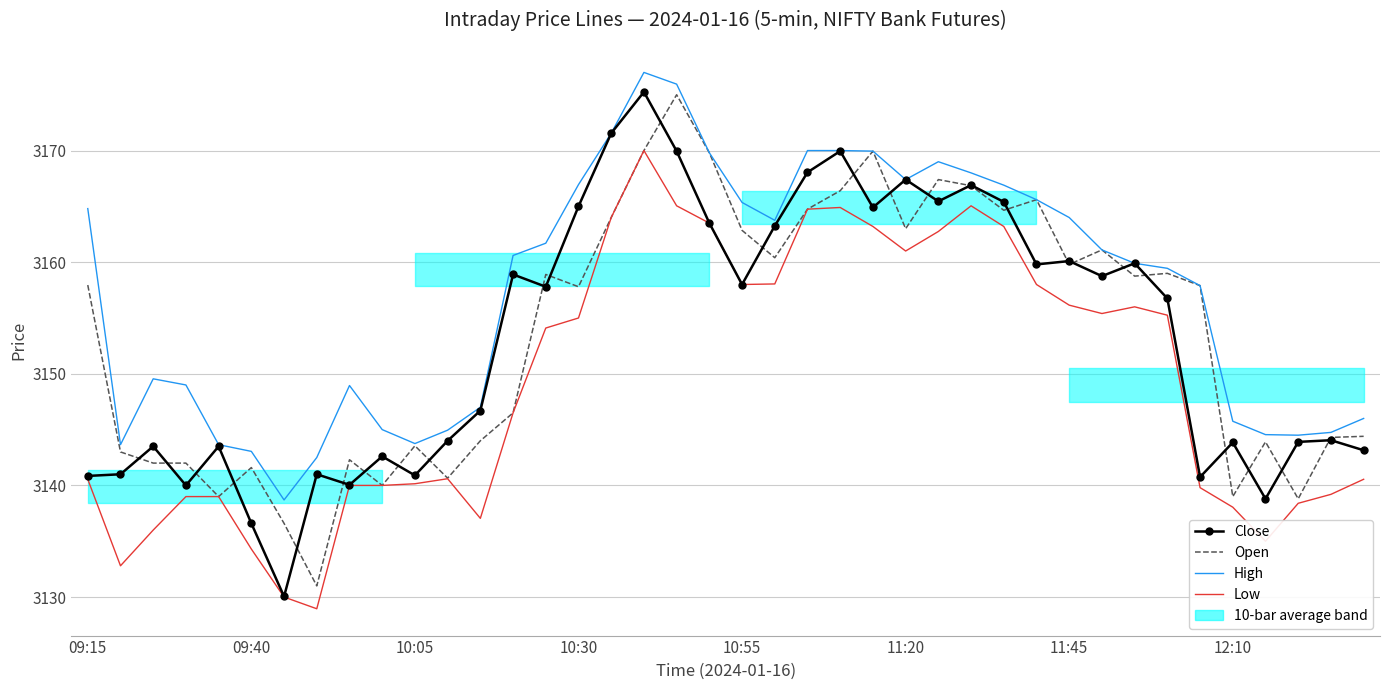

Which has a higher value, 16 or 36?

16